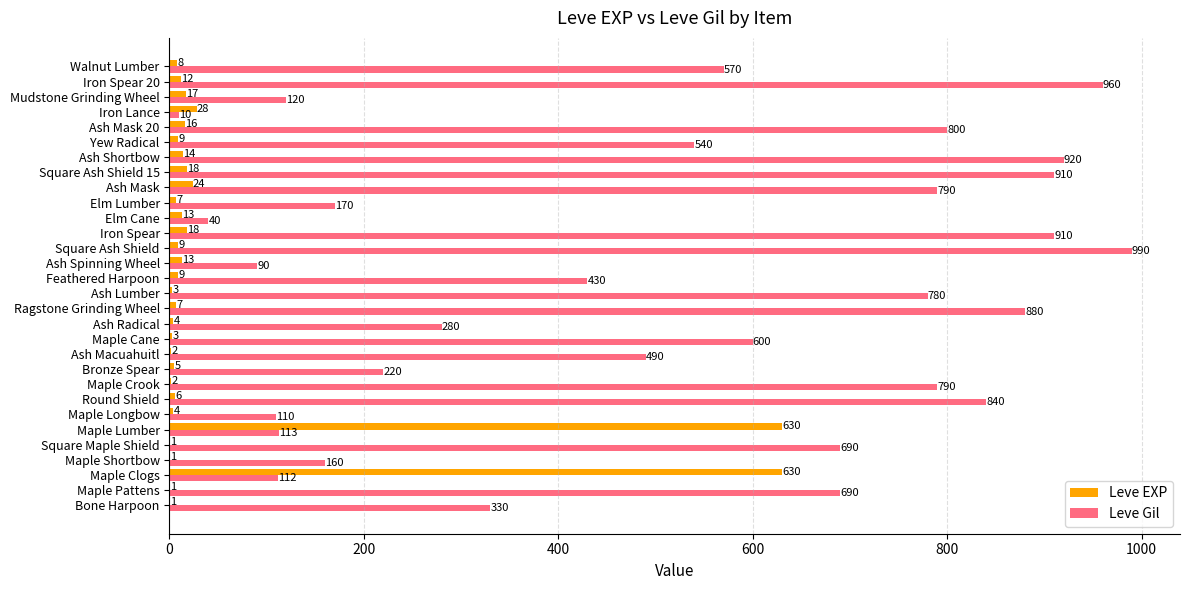

Where is Leve EXP nearest to the value 315?

Iron Lance